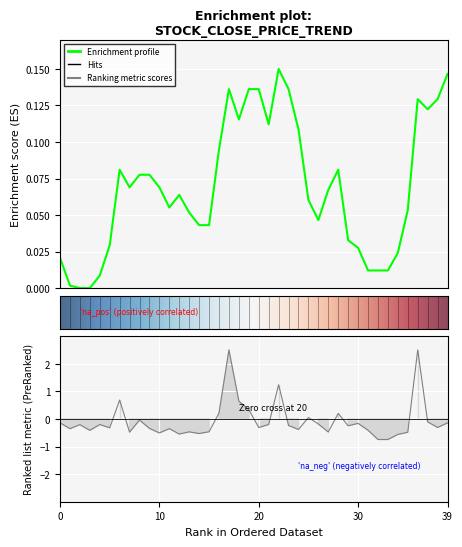

How many data points does each series have?

40